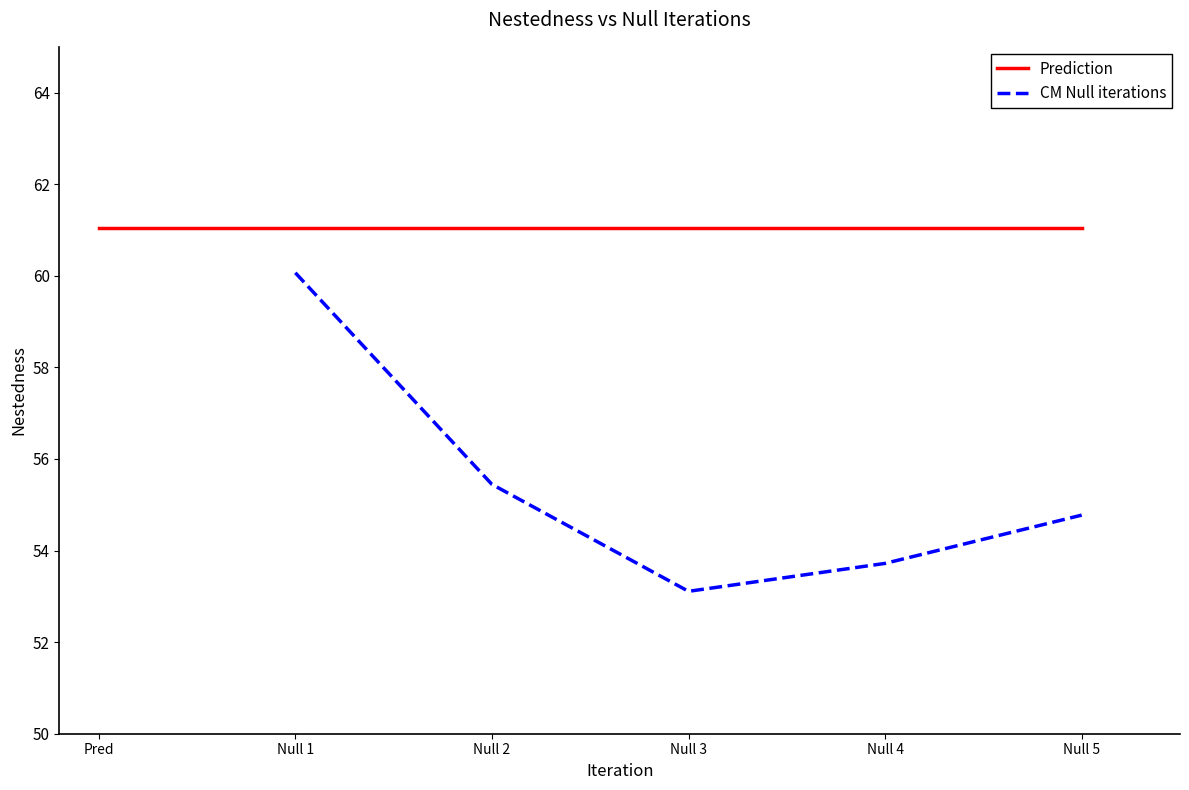

What is the sum of all values?

277.1